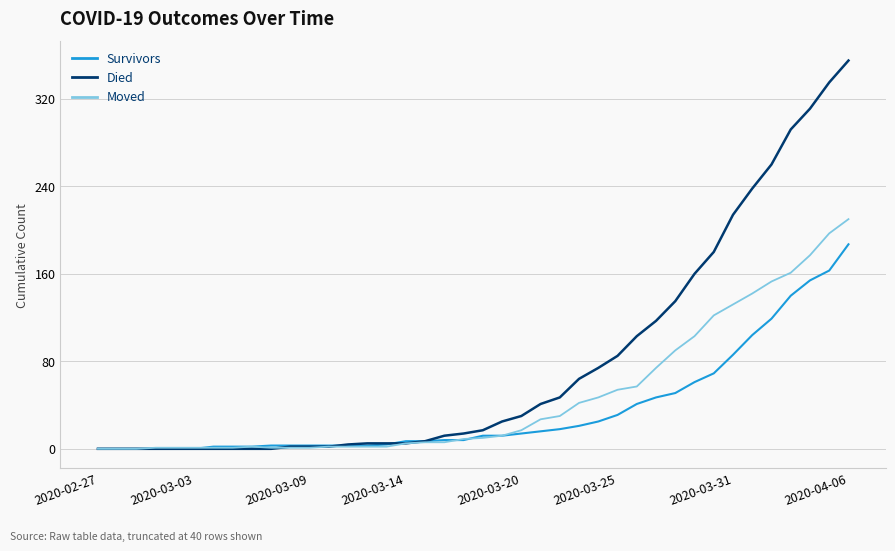

Rank the series by their average value, from highest to lowest.

Died, Moved, Survivors